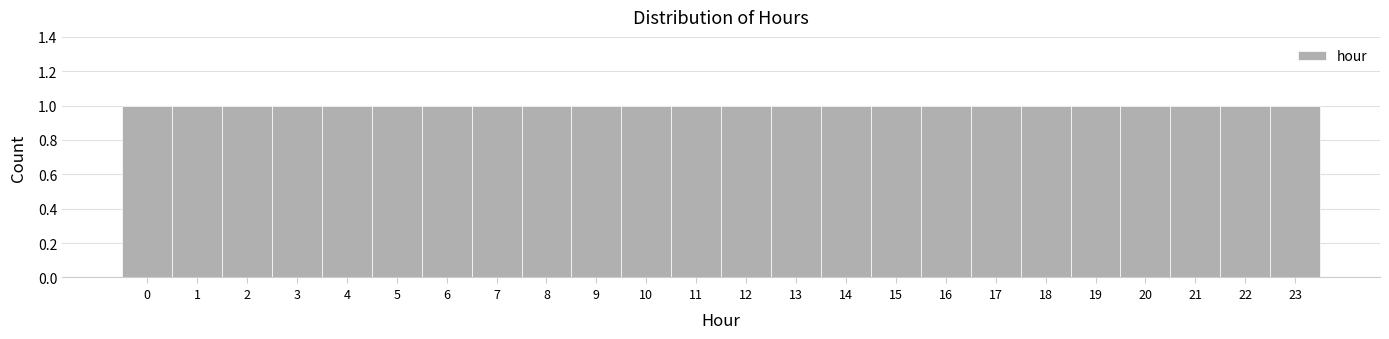

Reading left to right, list every bar in this chart as the range it spans on the x-axis followed by its height. The values are not printed on the chart, so give them approximately, as read against the axis.

-0.5 to 0.5: 1
0.5 to 1.5: 1
1.5 to 2.5: 1
2.5 to 3.5: 1
3.5 to 4.5: 1
4.5 to 5.5: 1
5.5 to 6.5: 1
6.5 to 7.5: 1
7.5 to 8.5: 1
8.5 to 9.5: 1
9.5 to 10.5: 1
10.5 to 11.5: 1
11.5 to 12.5: 1
12.5 to 13.5: 1
13.5 to 14.5: 1
14.5 to 15.5: 1
15.5 to 16.5: 1
16.5 to 17.5: 1
17.5 to 18.5: 1
18.5 to 19.5: 1
19.5 to 20.5: 1
20.5 to 21.5: 1
21.5 to 22.5: 1
22.5 to 23.5: 1